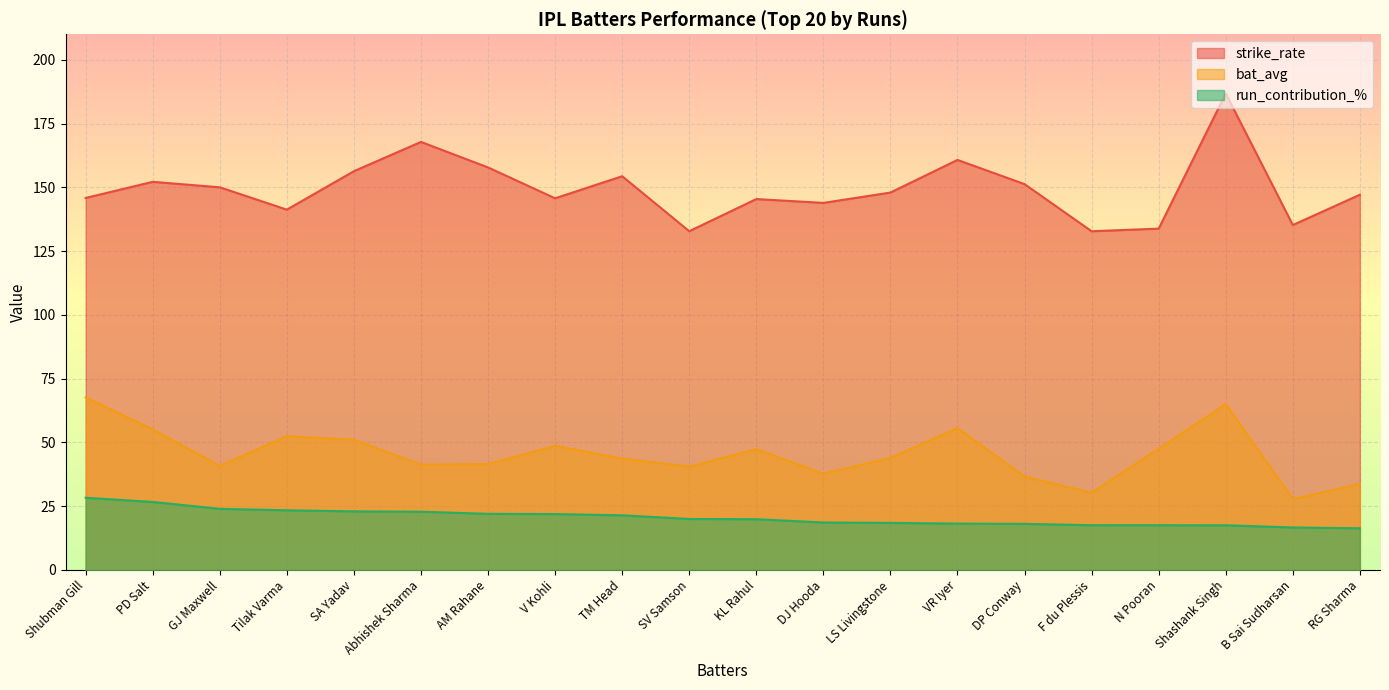

At which label does bat_avg reach its minimum?

B Sai Sudharsan